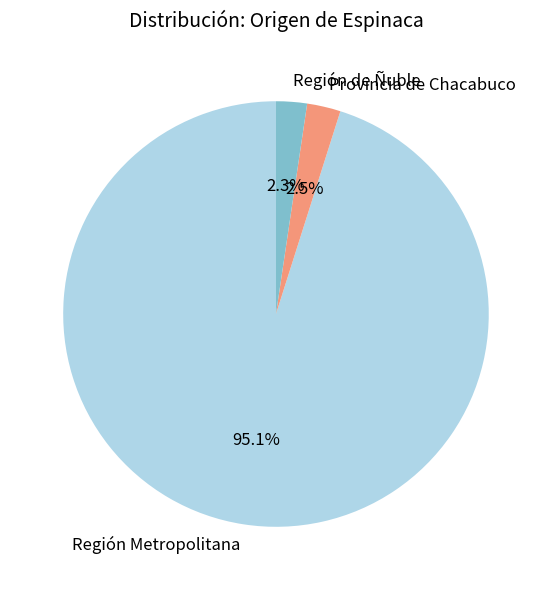

How many slices are in this pie chart?

3